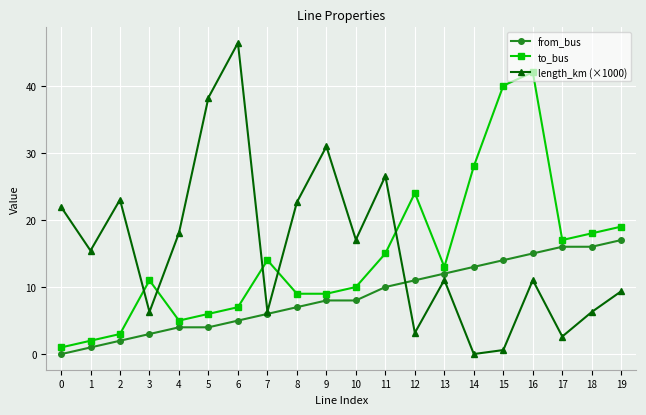

Which series changed the most between 5 and 16?

to_bus